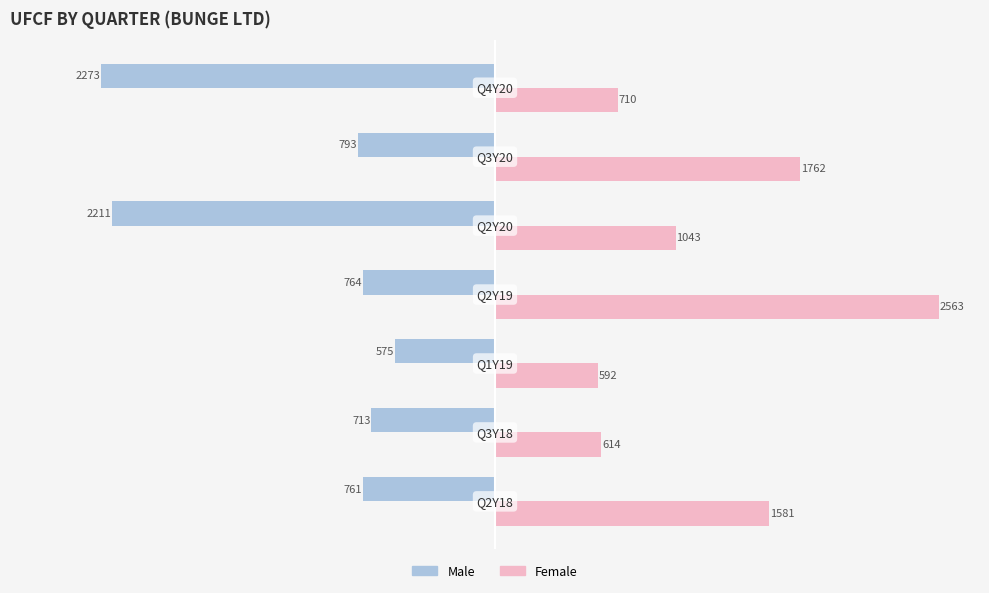

What are all the series names shown in the legend?

Male, Female